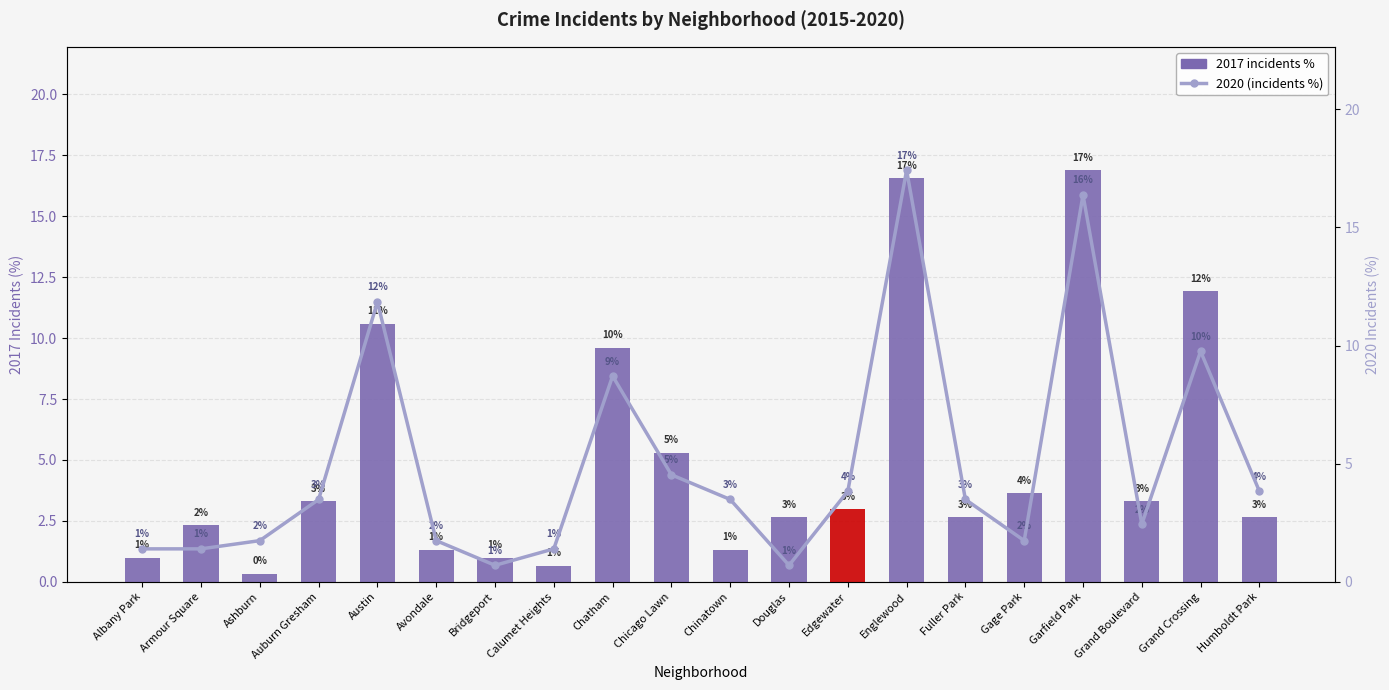

How many categories are shown in the chart?

20